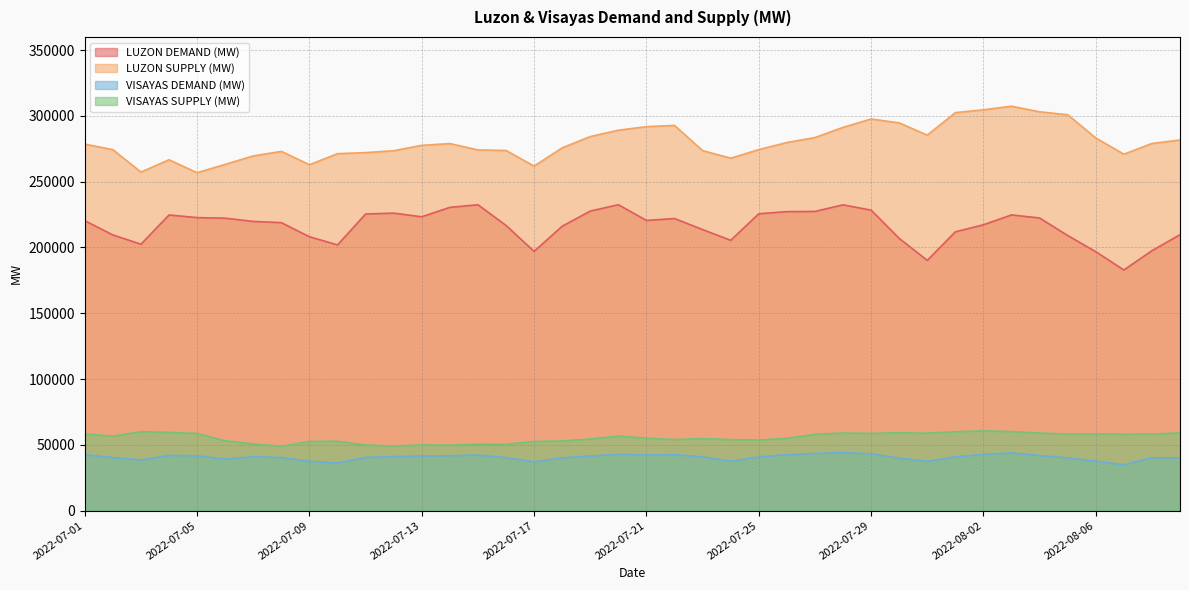

How many lines are shown in the chart?

4